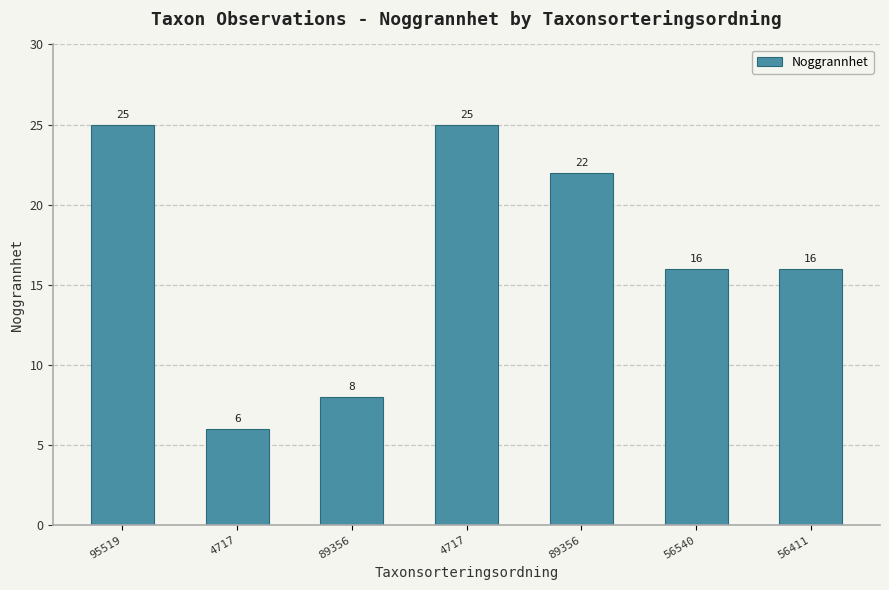

At which category does the chart reach its minimum across all series?

4717